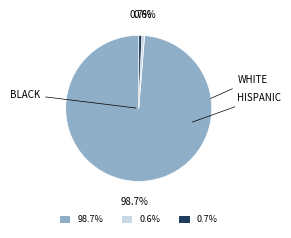

Is there a majority slice in this chart?

Yes